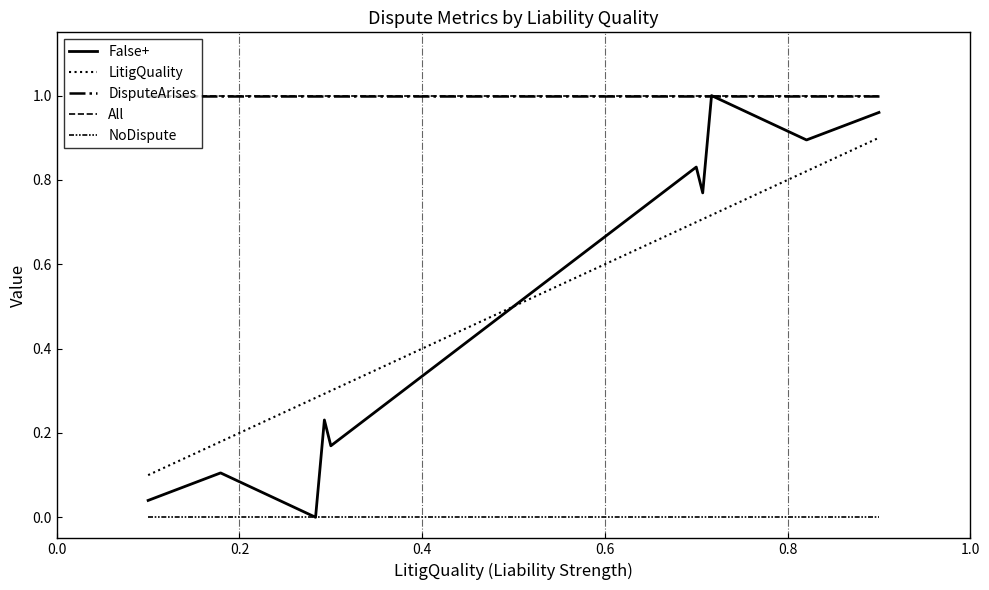

Is this an area chart (filled region under the line)?

No